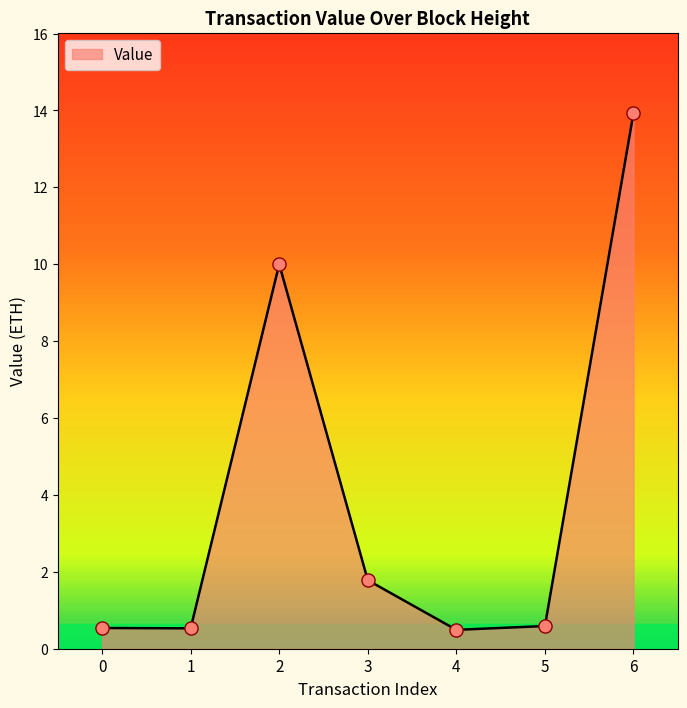

Which has a higher value, 3 or 0?

3